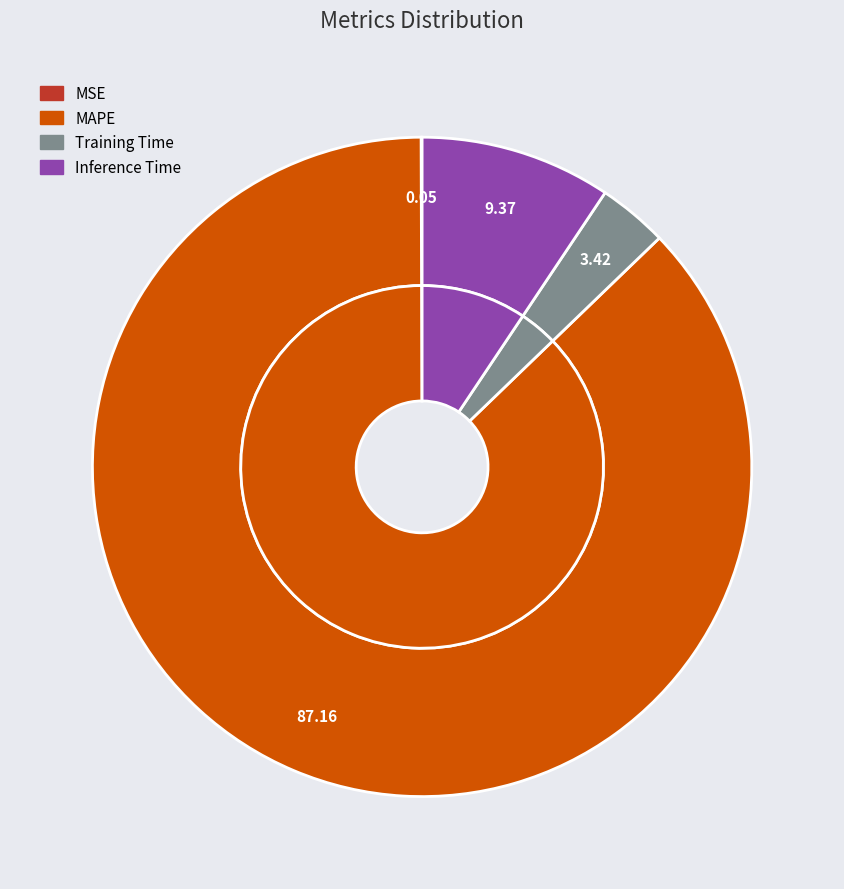

What percentage is the Inference Time slice, to the nearest percent?

9%